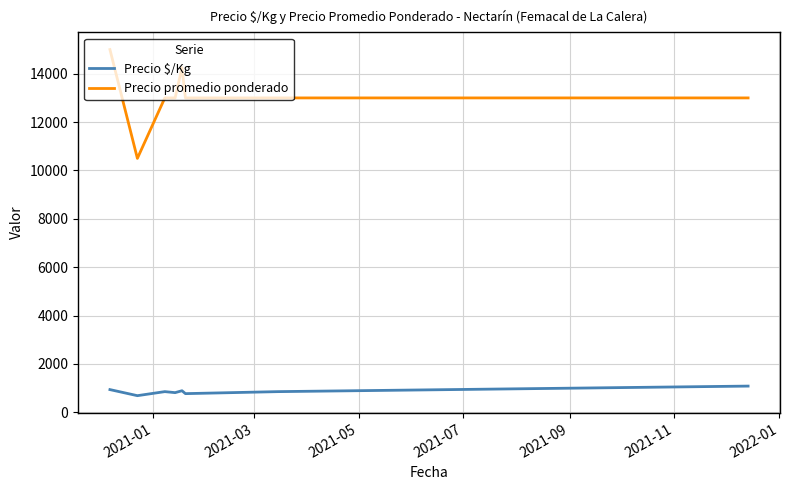

Which series has the largest range (max minus min)?

Precio promedio ponderado